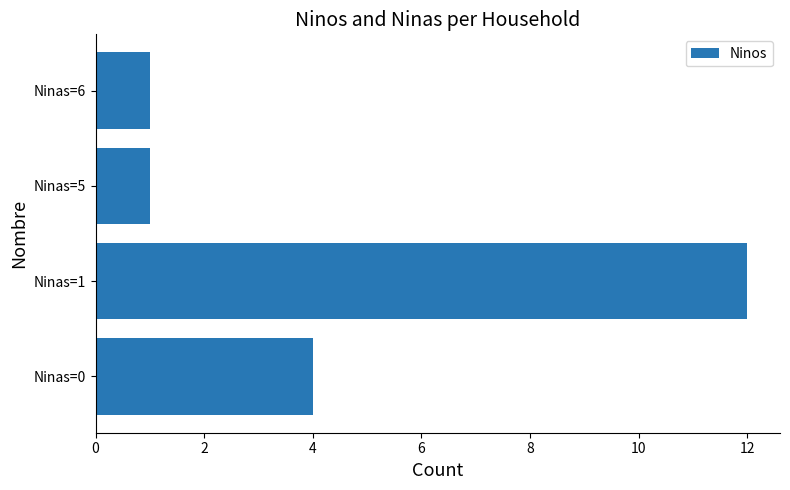

At which label is the value closest to 6?

Ninas=0